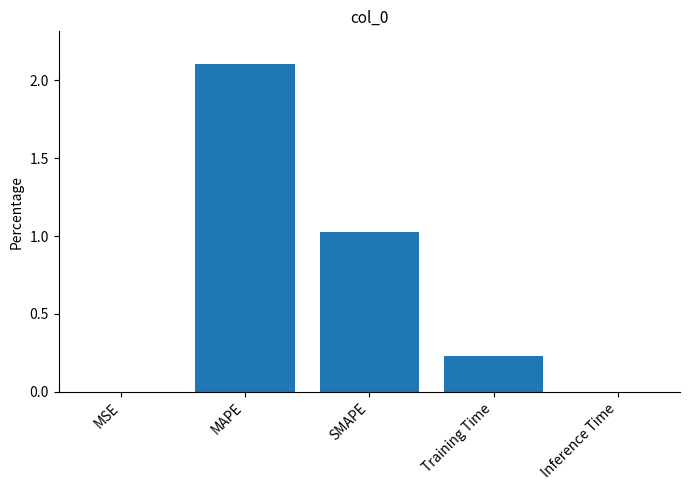

Is it true that the value at MAPE is 2.1?

True